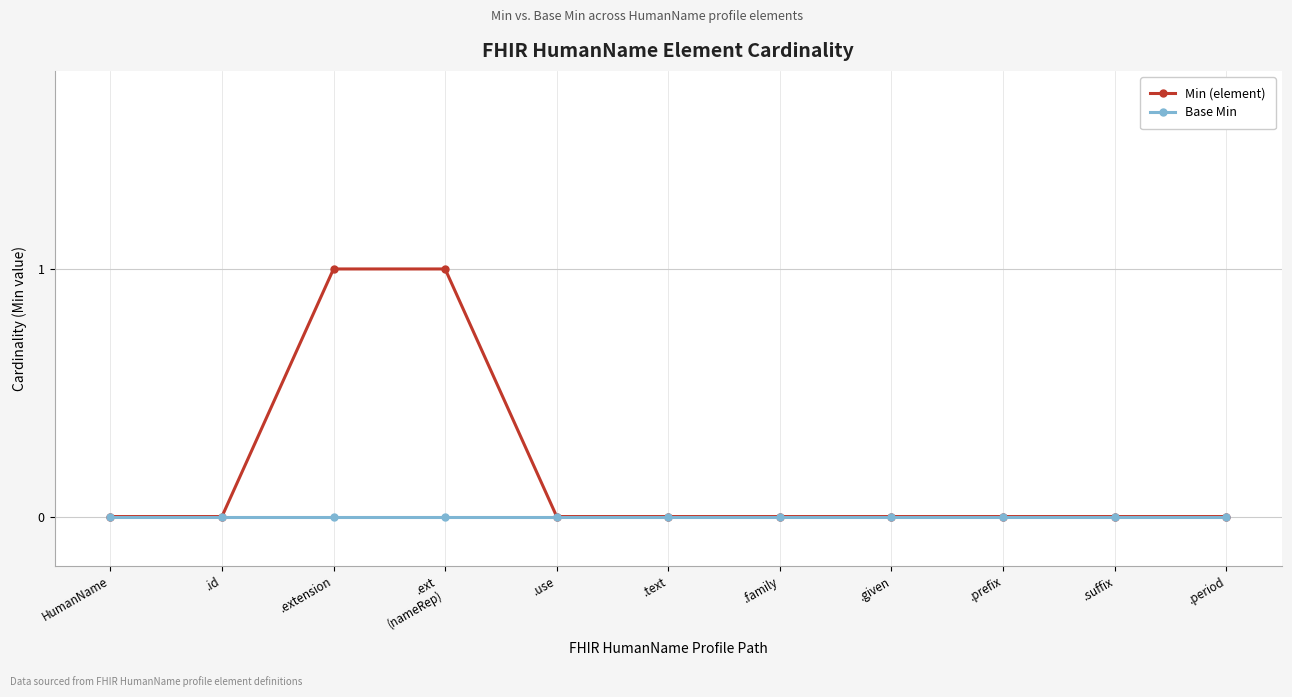

Reading right to left, list all the values displayed in this chart.

Min (element): .period=0	.suffix=0	.prefix=0	.given=0	.family=0	.text=0	.use=0	.ext
(nameRep)=1	.extension=1	.id=0	HumanName=0
Base Min: .period=0	.suffix=0	.prefix=0	.given=0	.family=0	.text=0	.use=0	.ext
(nameRep)=0	.extension=0	.id=0	HumanName=0